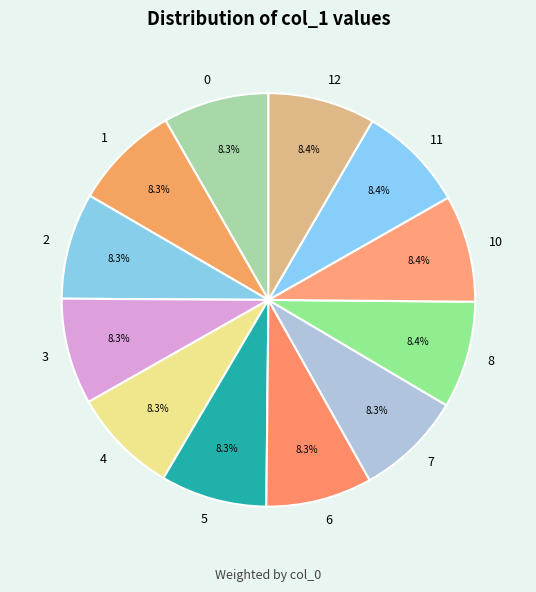

To the nearest percent, what portion does 2 represent?

8%